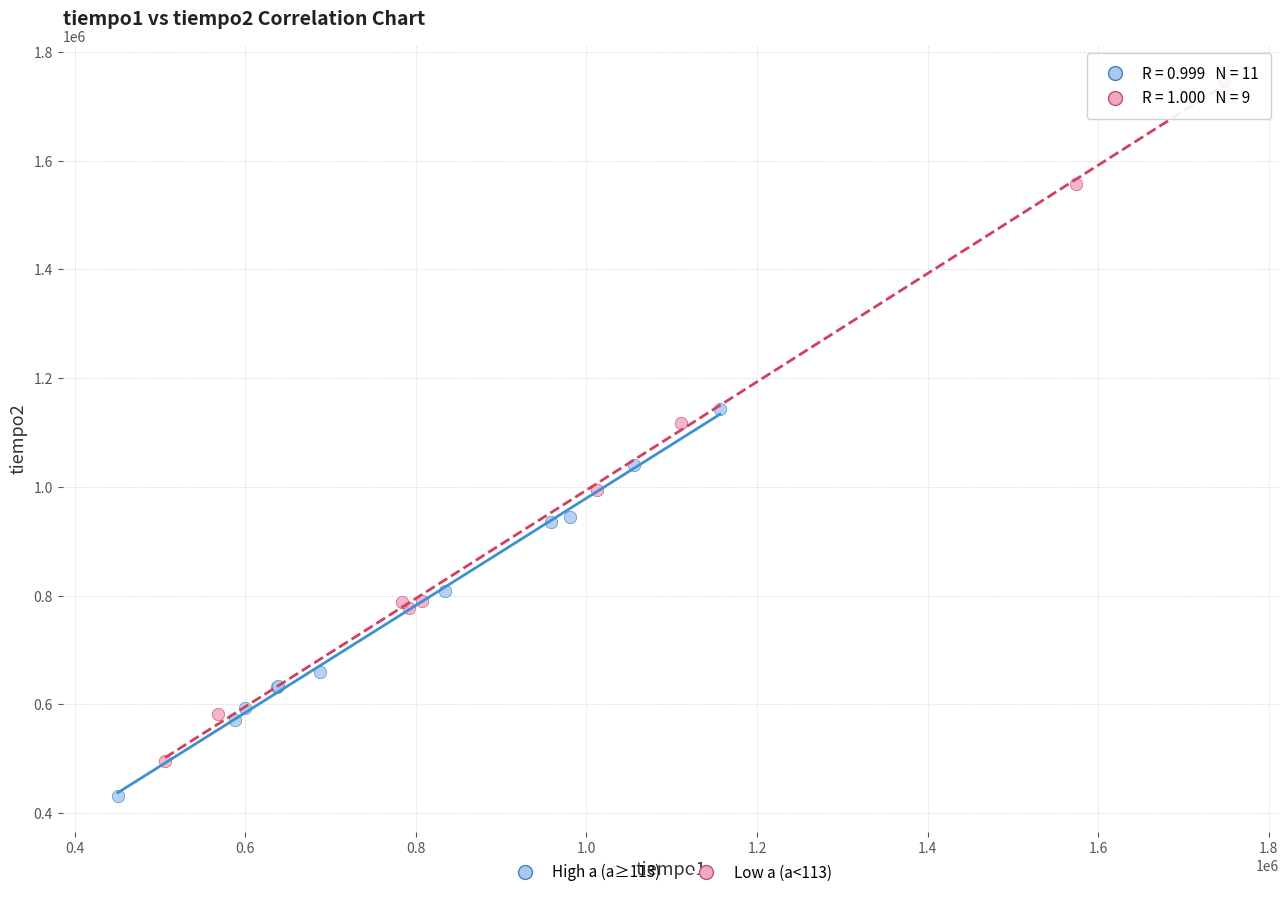

Which series reaches the maximum Y coordinate?

Low a (a<113)